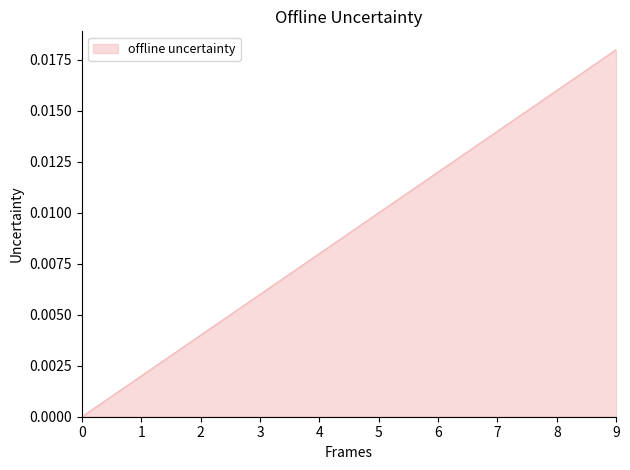

The chart shows a value of 0.0 at 7. True or false?

True